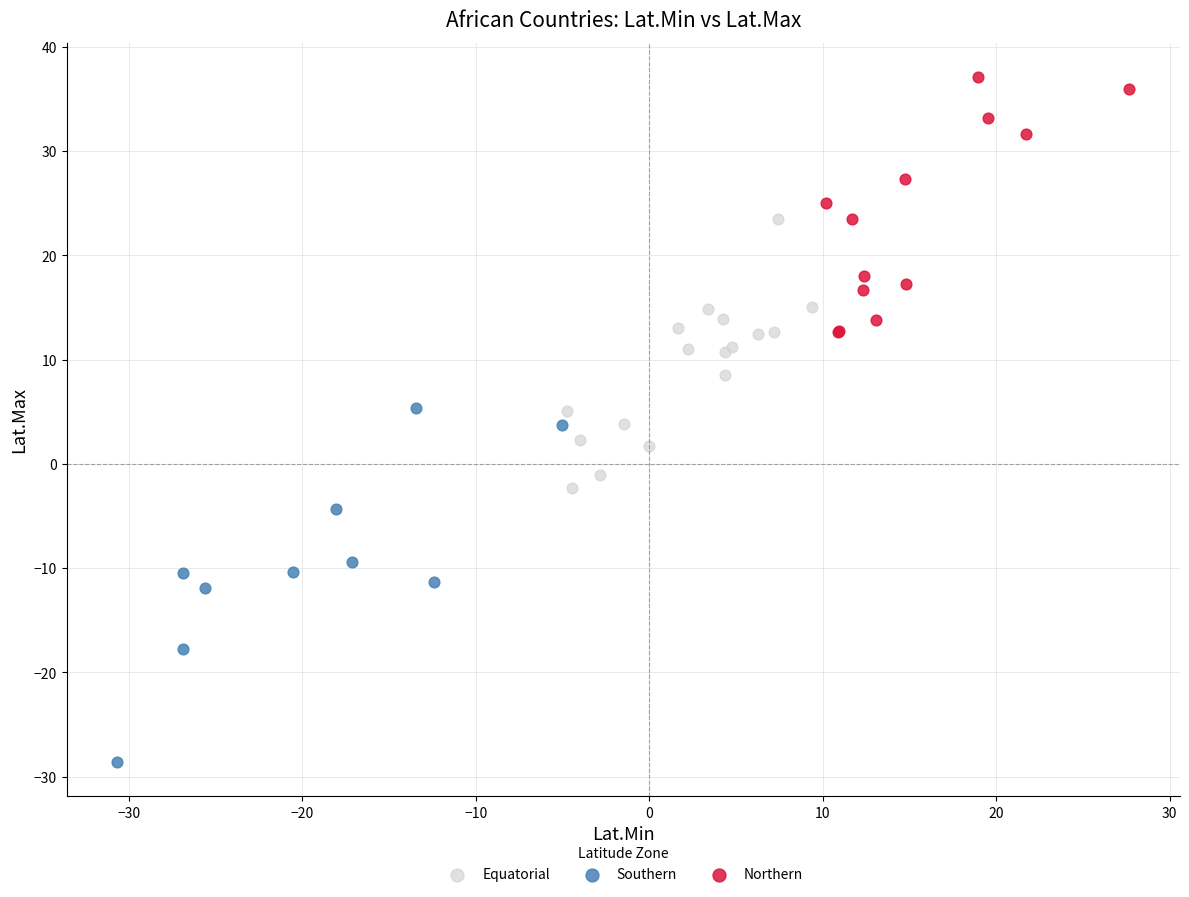

Which series has the largest Y range (max minus min)?

Southern